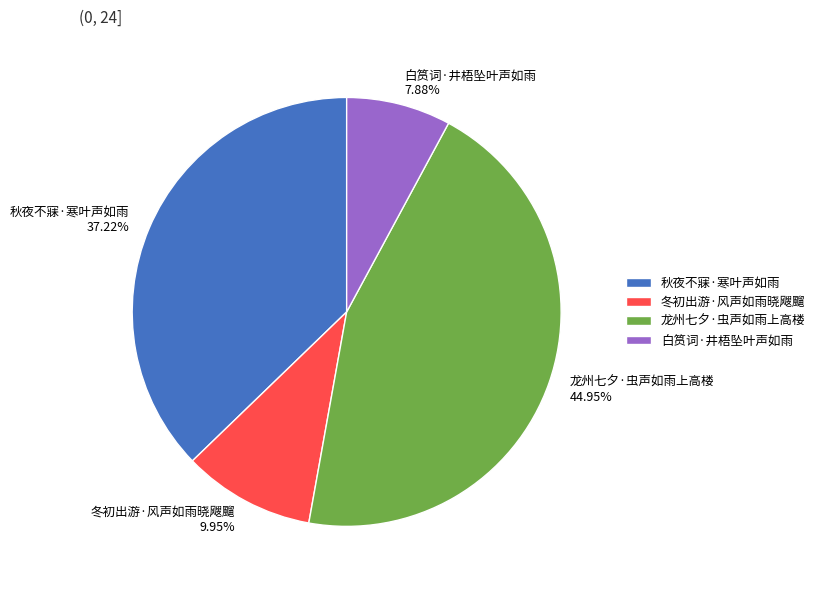

To the nearest percent, what is the difference between the 龙州七夕·虫声如雨上高楼 and 秋夜不寐·寒叶声如雨 slice percentages?

8%